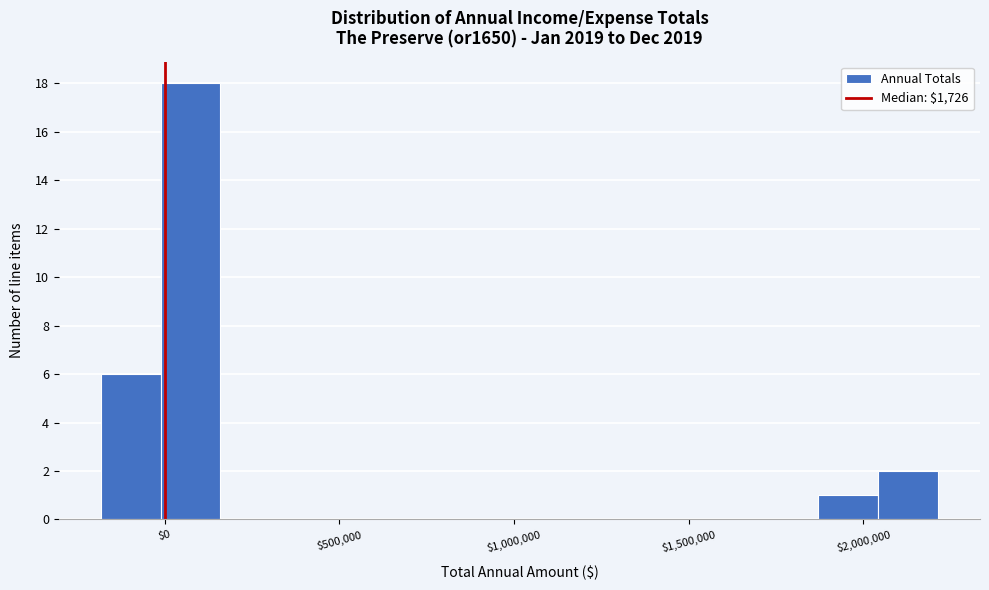

Read against the x-axis, roughly where is the centre of the tallest bar?

50000